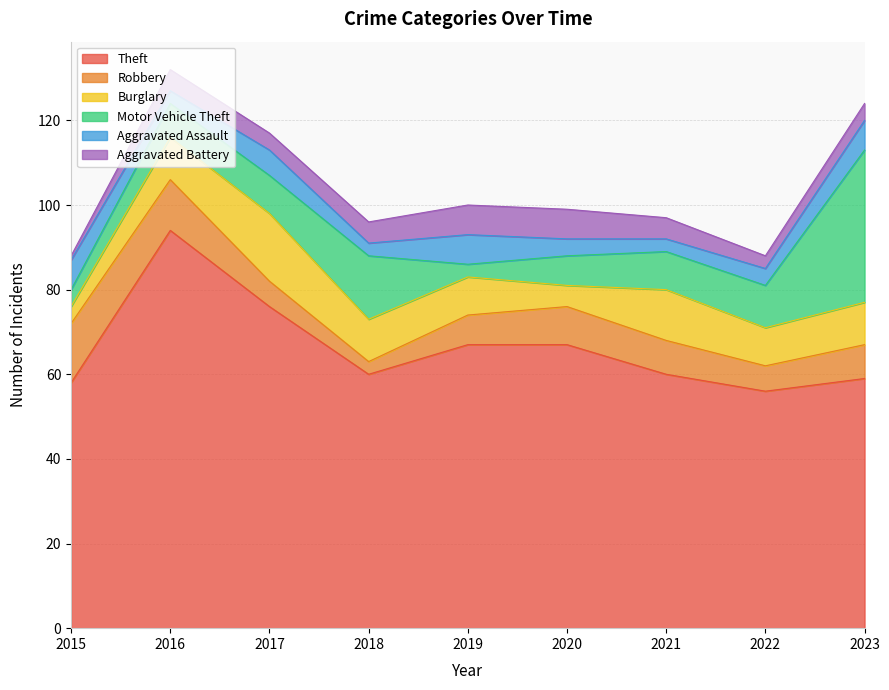

How many lines are shown in the chart?

6